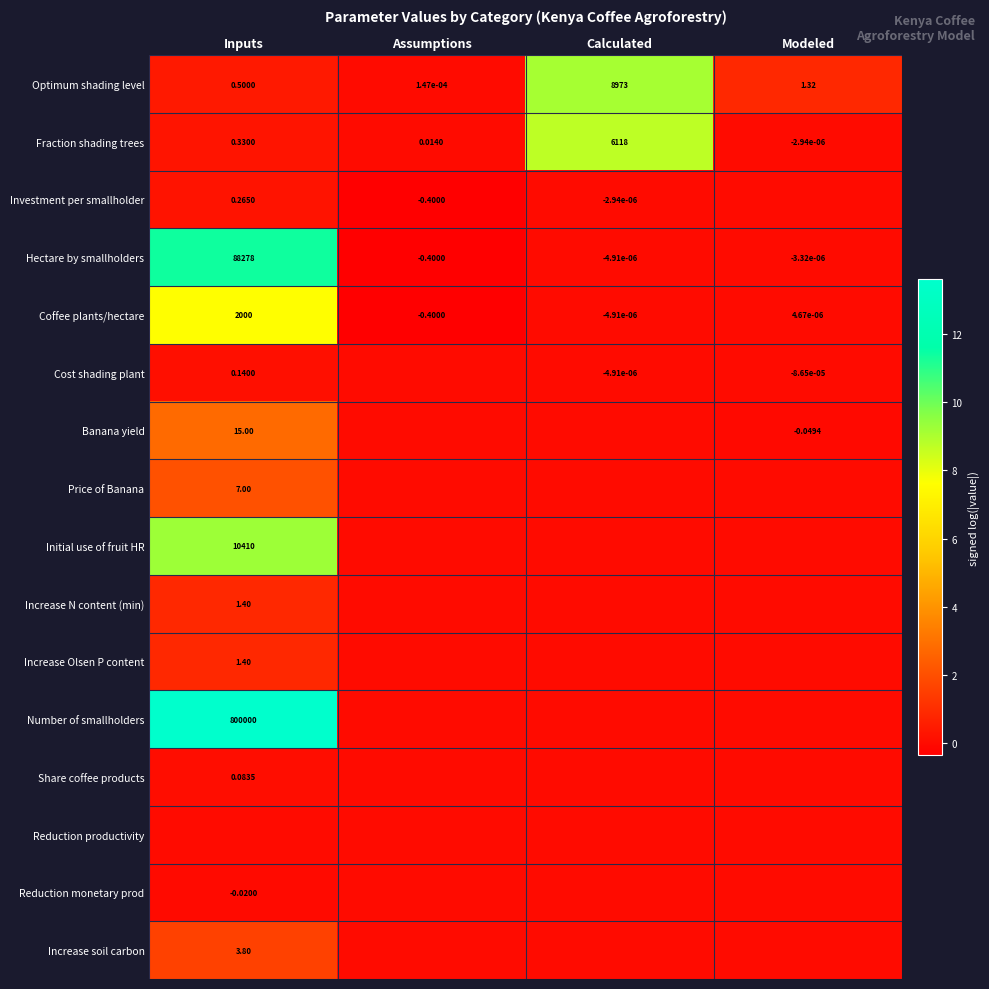

Where does the Coffee plants/hectare series first go above 0?

Inputs